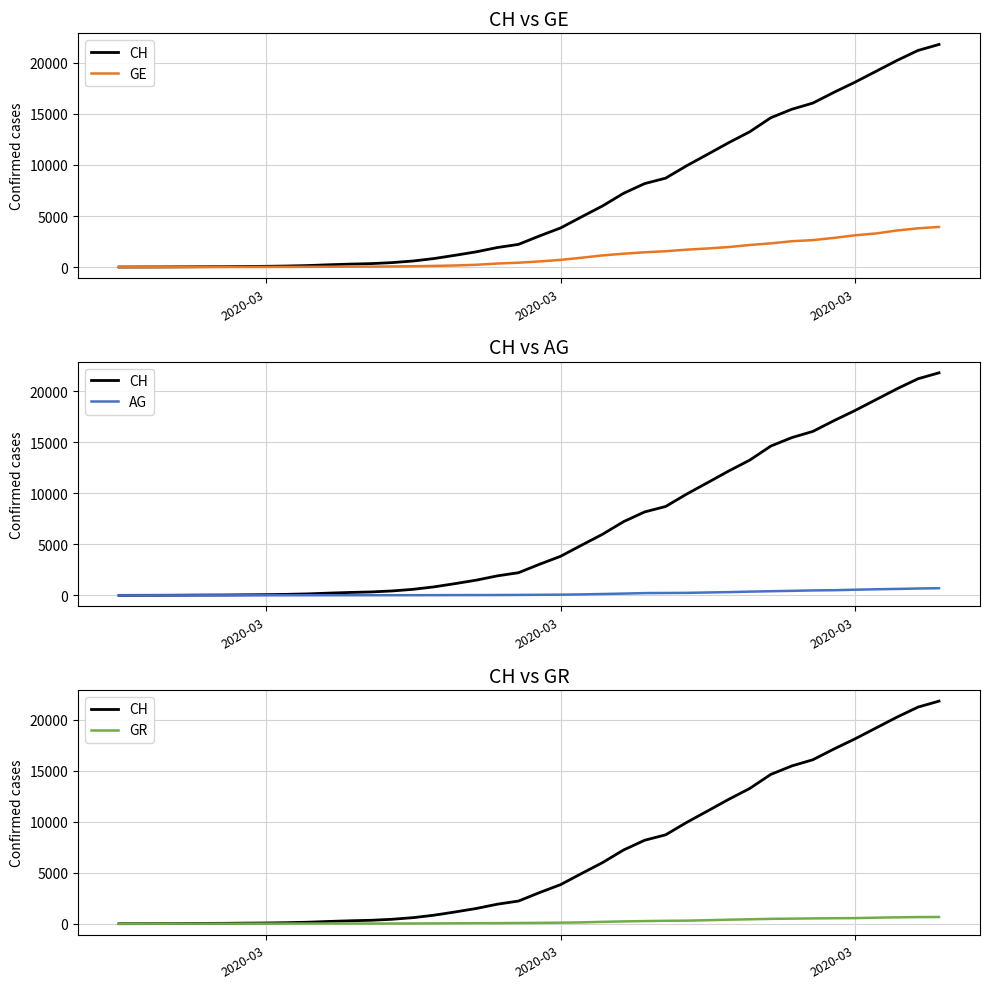

How many lines are shown in the chart?

4